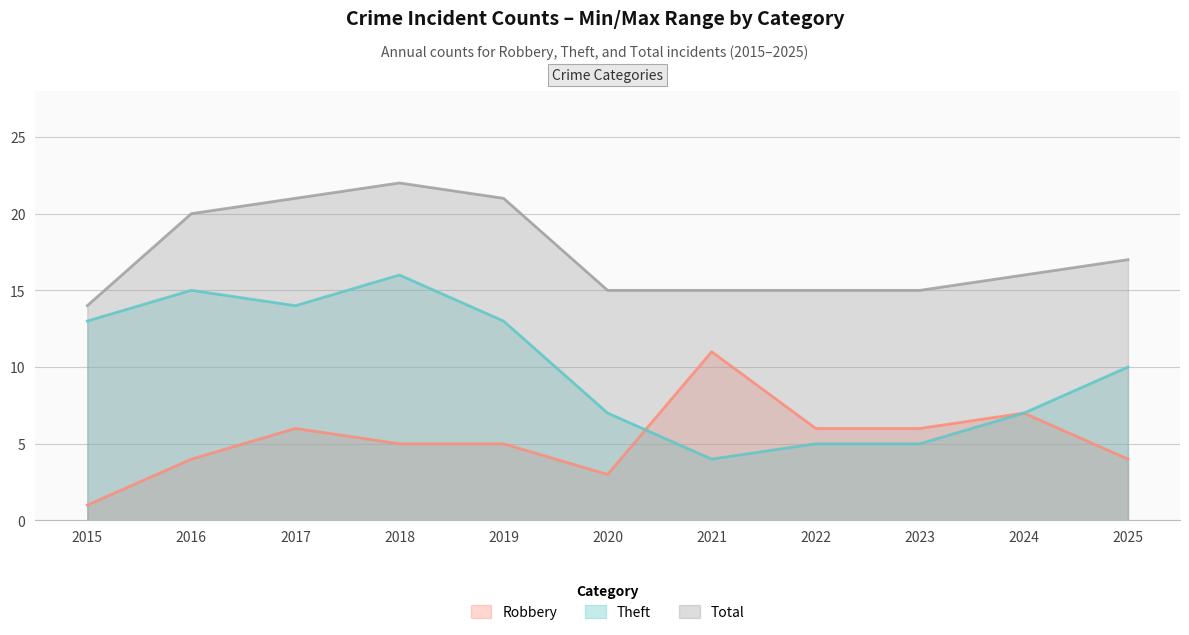

Reading left to right, transcribe all the data shown in this chart.

Robbery: 1	4	6	5	5	3	11	6	6	7	4
Theft: 13	15	14	16	13	7	4	5	5	7	10
Total: 14	20	21	22	21	15	15	15	15	16	17